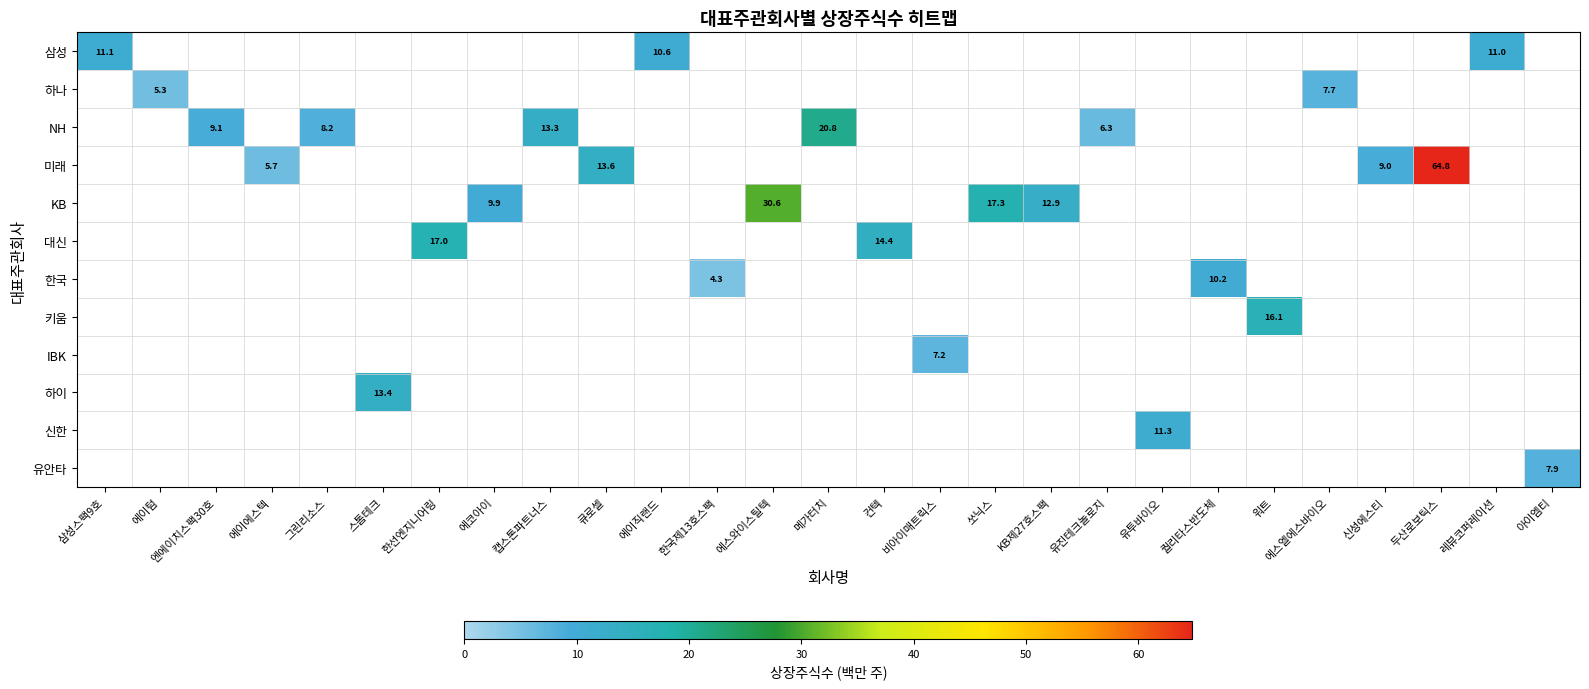

At which category is the sum across all series the highest?

두산로보틱스